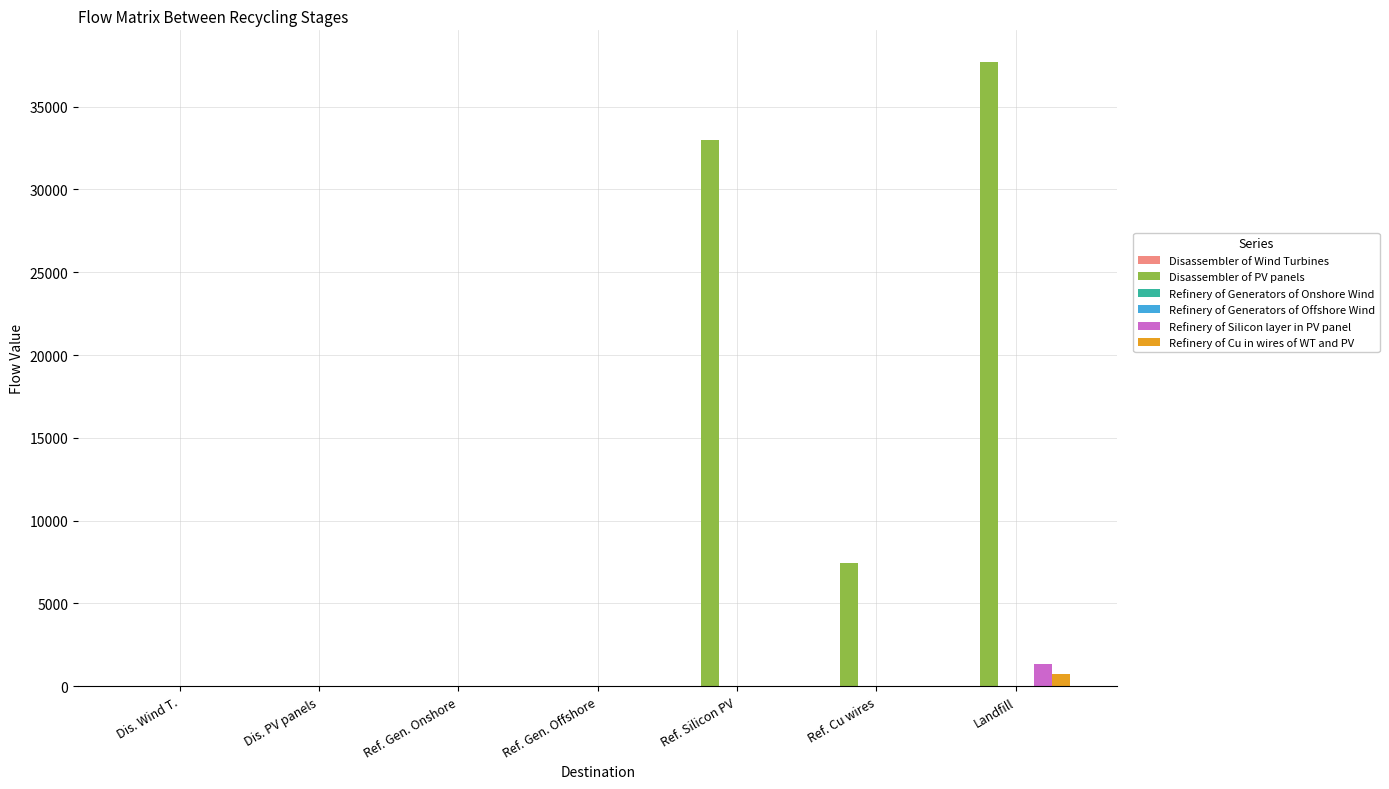

Which series has the largest total across all categories?

Disassembler of PV panels